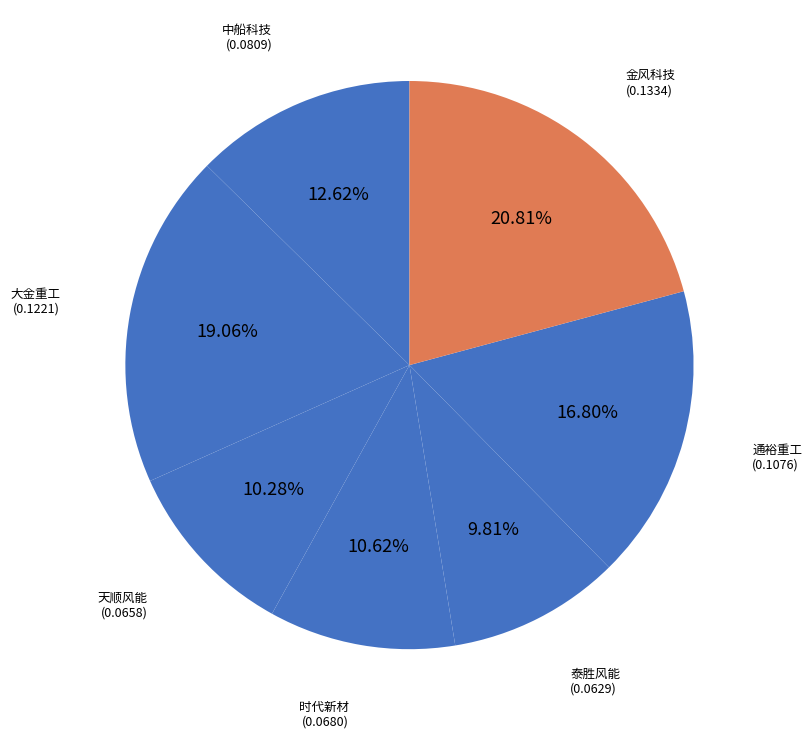

Which has a higher value, 泰胜风能 or 通裕重工?

通裕重工